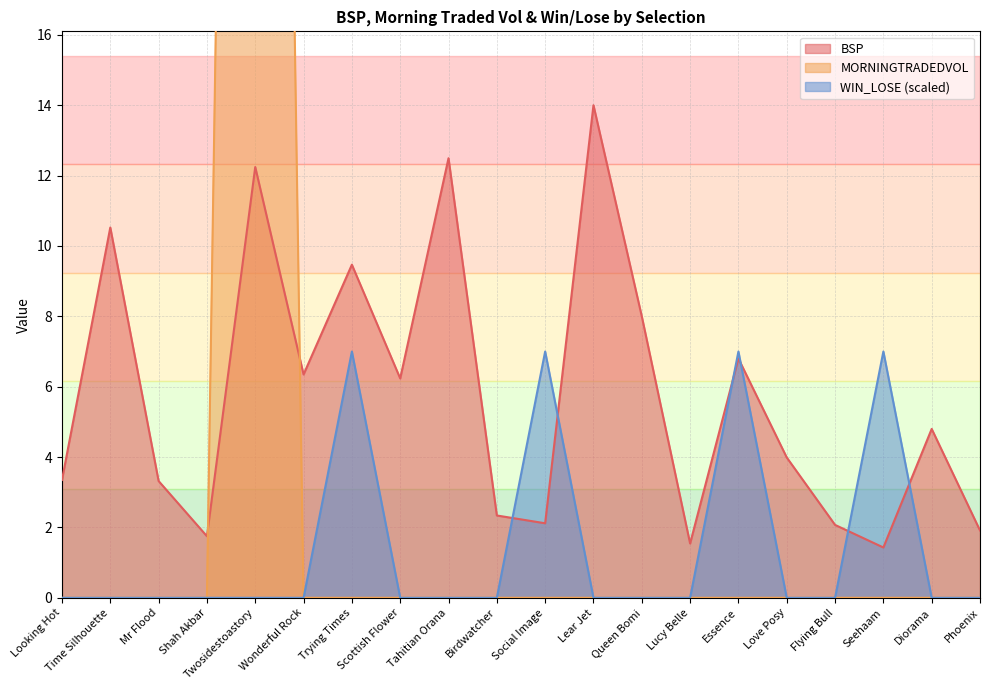

How many lines are shown in the chart?

3